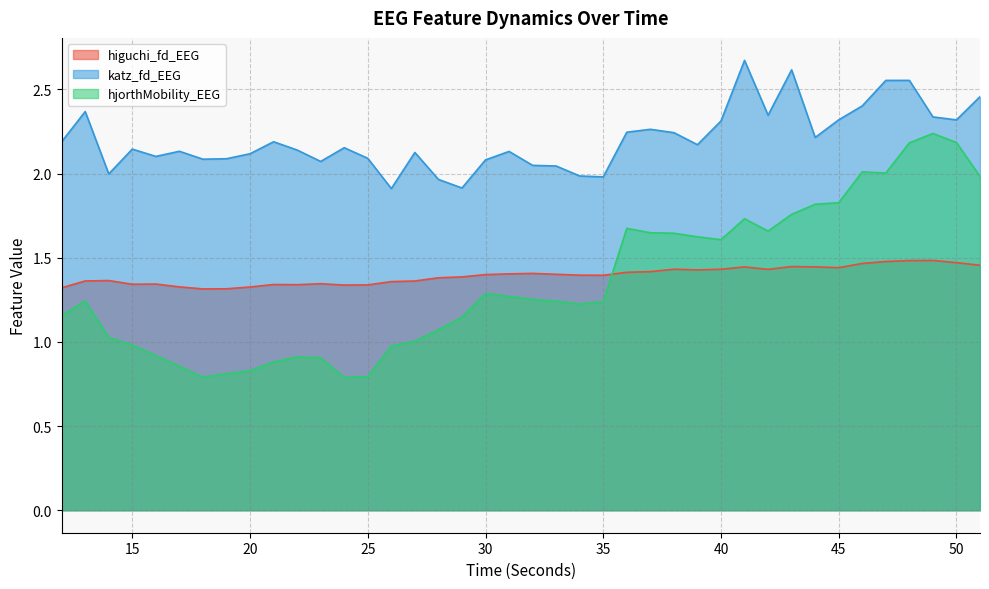

Is it true that hjorthMobility_EEG equals 0.4 at 37?

False